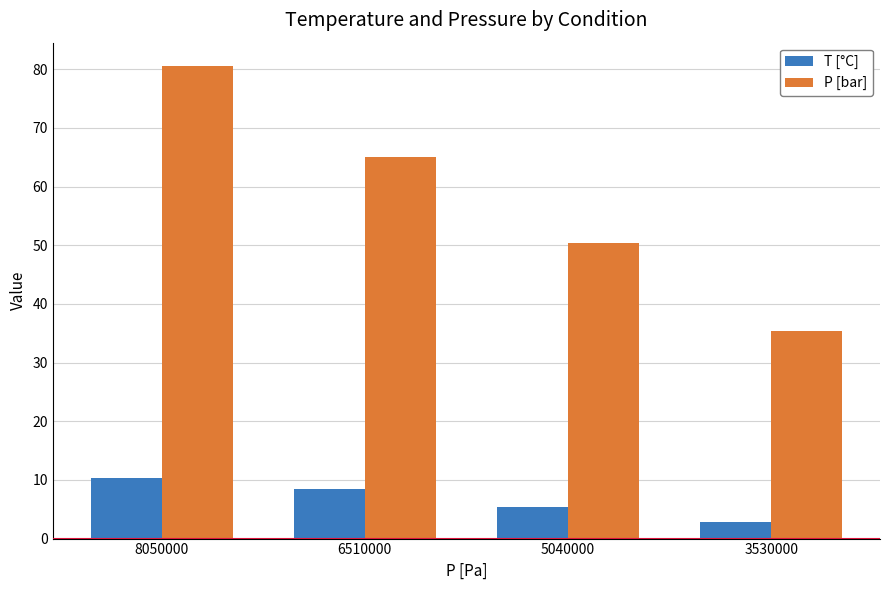

What is the difference between the P [bar] values at 6510000 and 3530000?

29.8